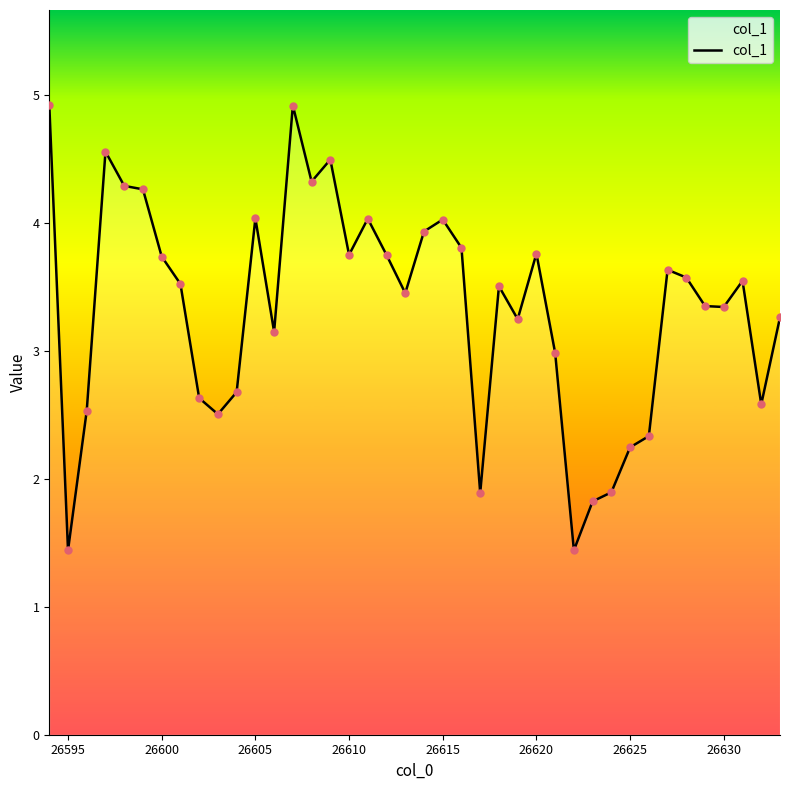

What is the minimum value shown in the chart?

1.4